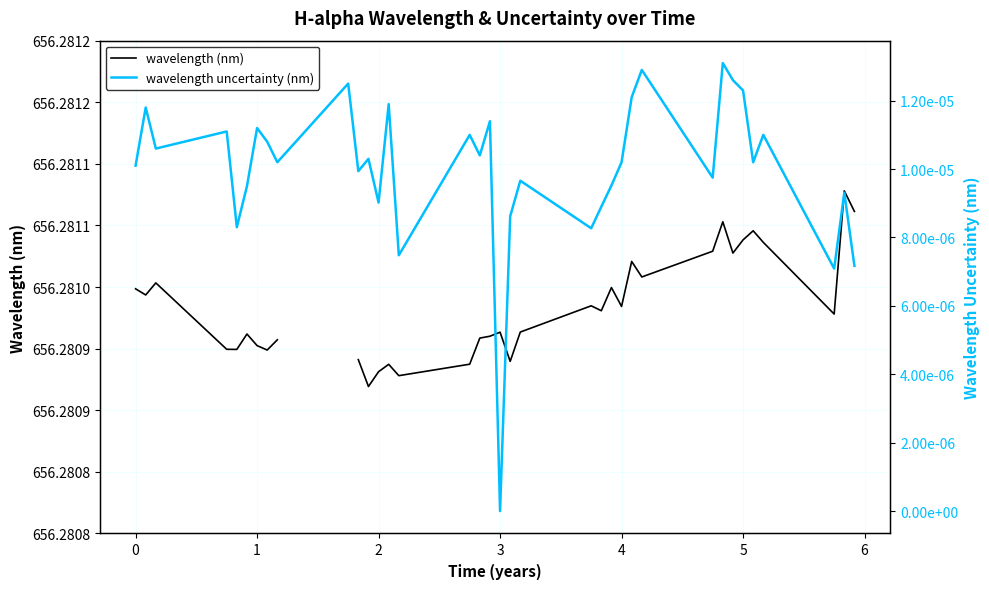

Does the chart have visible grid lines?

Yes